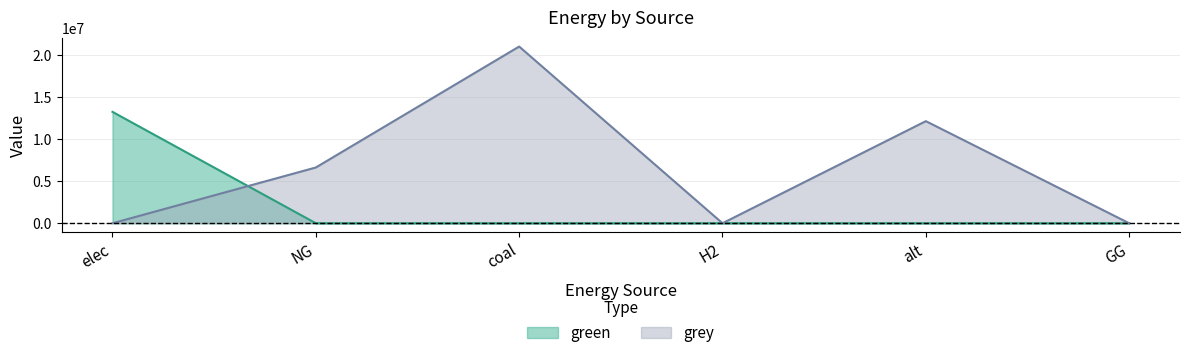

Is the value of grey at alt greater than the value of green at H2?

Yes